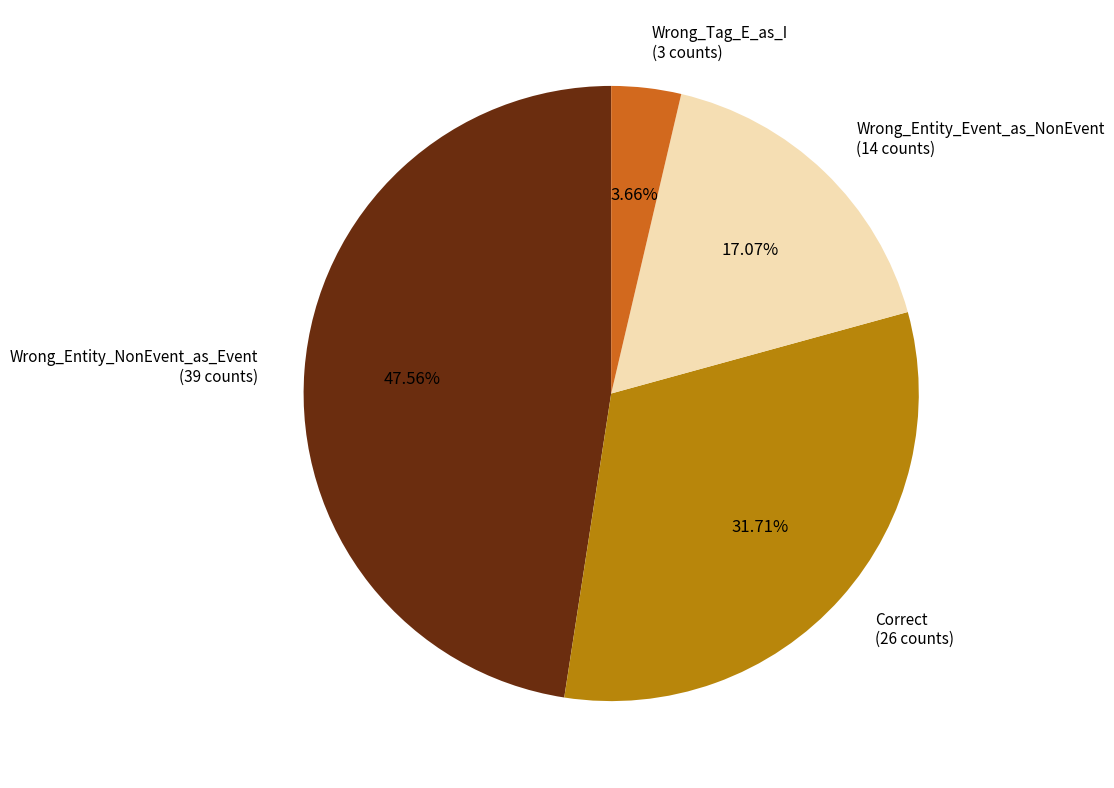

True or false: Correct accounts for 32% of the total.

True